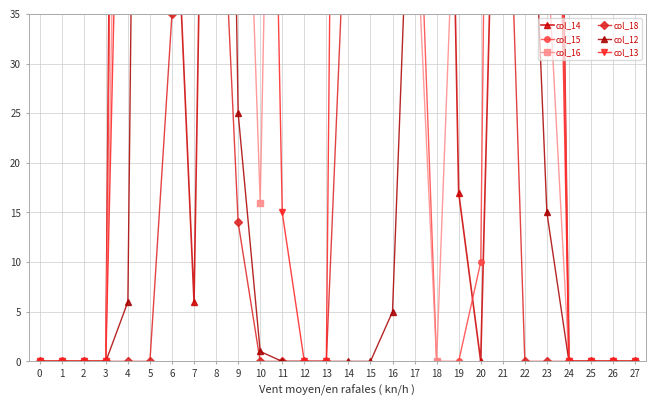

True or false: col_16 has more than 2 points higher than both neighbors.

False